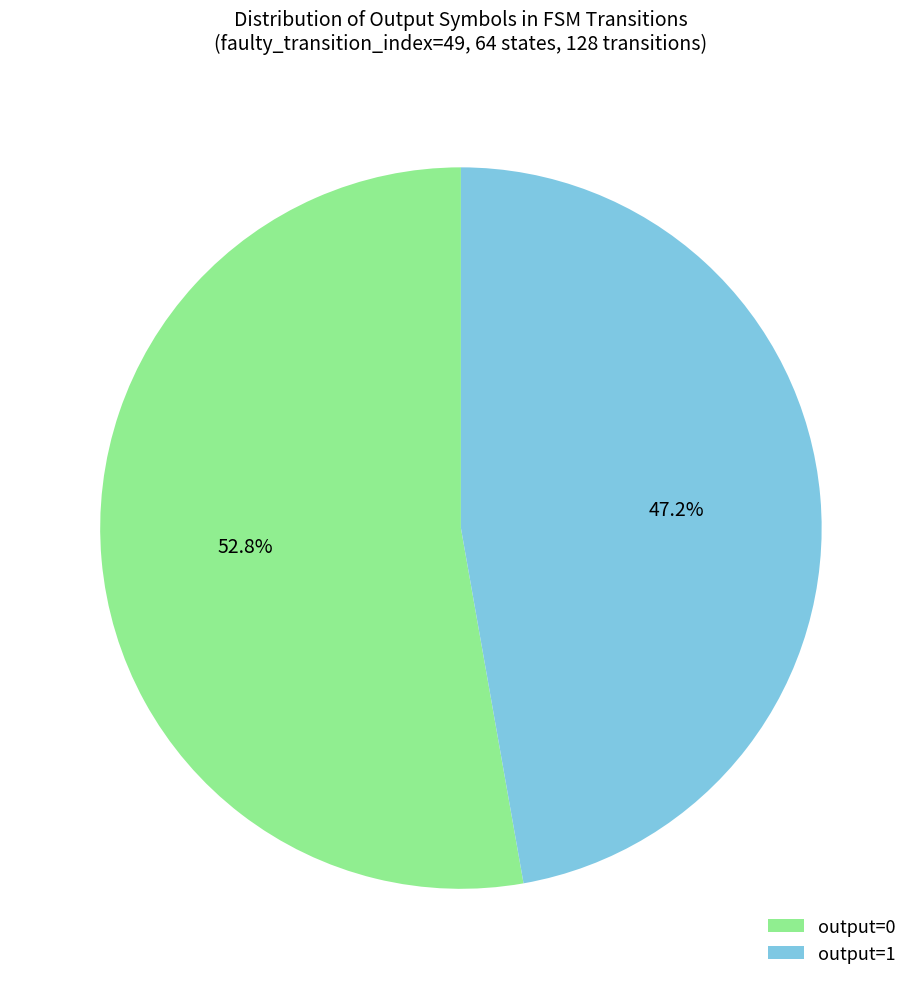

Rank the categories by value from lowest to highest.

output=1, output=0